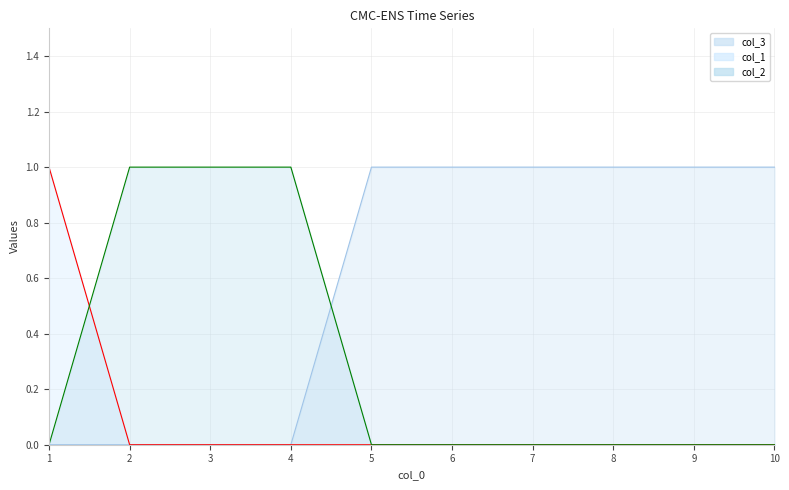

What is the highest value of the col_3 series?

1